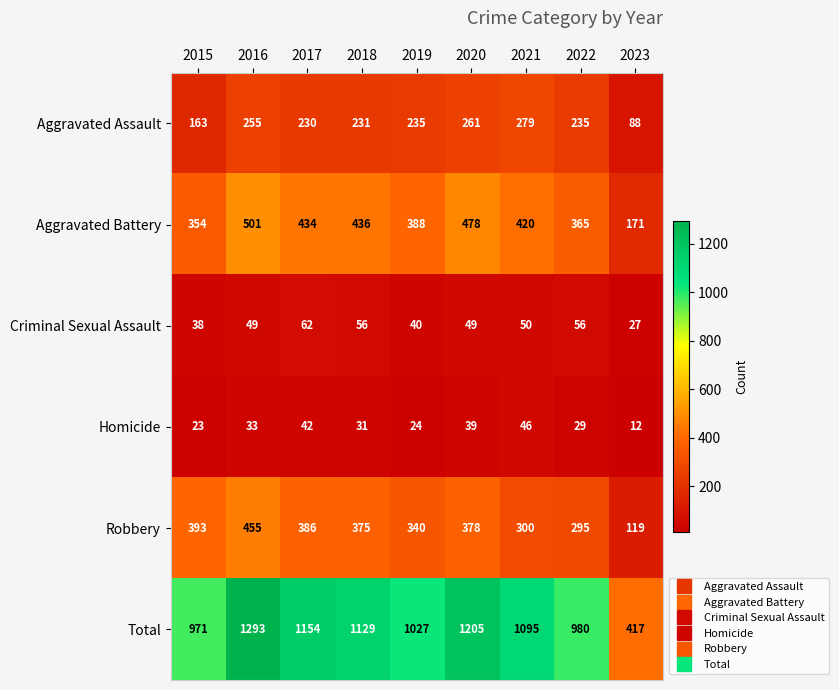

Is it true that Total equals 2024 at 2017?

False